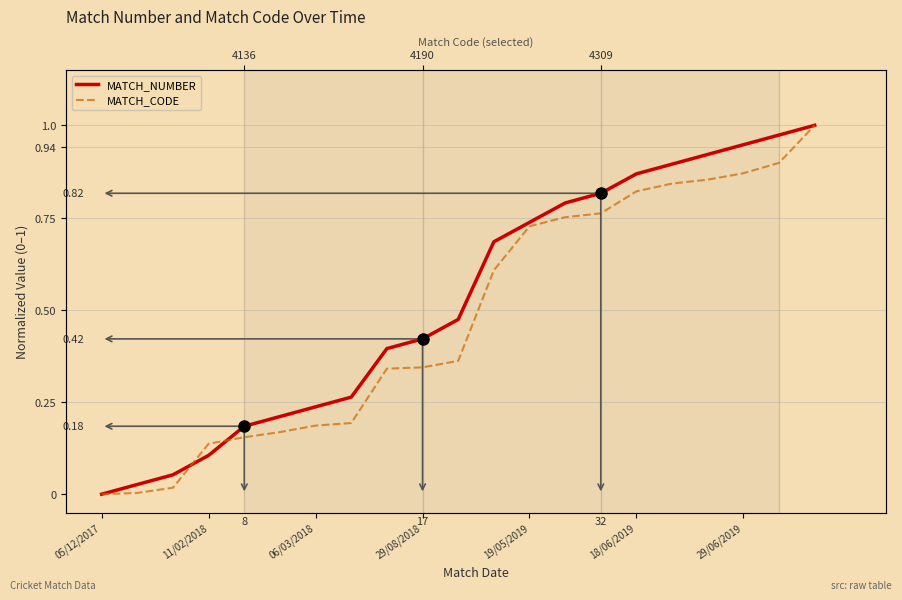

What is the maximum value for MATCH_CODE?

1.0